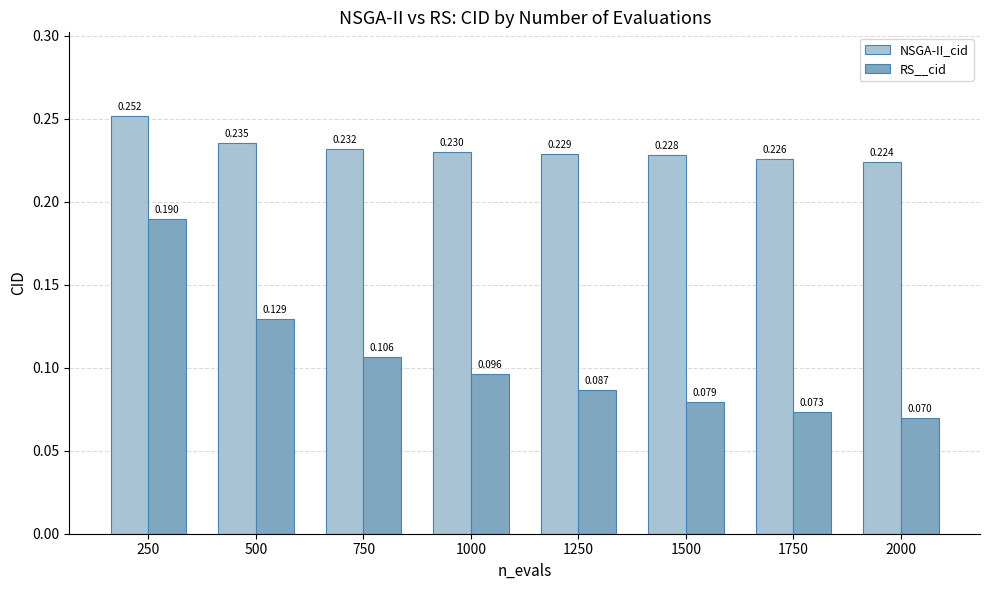

At how many categories does at least one series exceed 0?

8